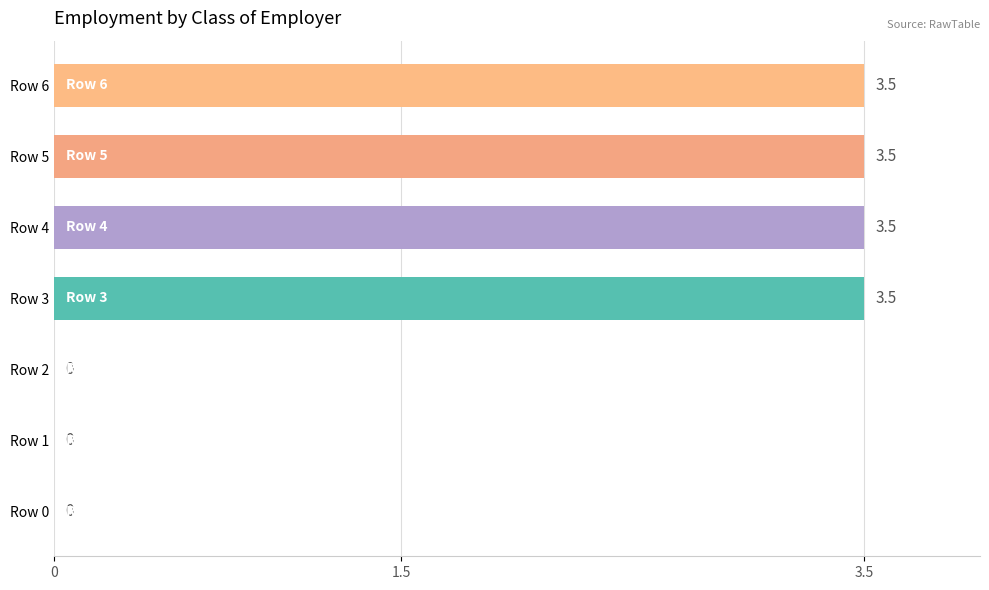

What is the maximum value shown in the chart?

3.5